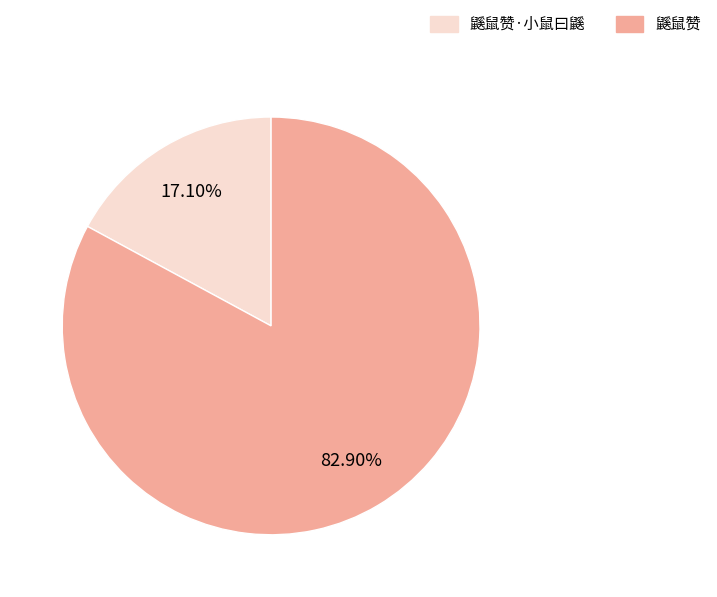

Rank the categories by value from highest to lowest.

鼷鼠赞, 鼷鼠赞·小鼠曰鼷